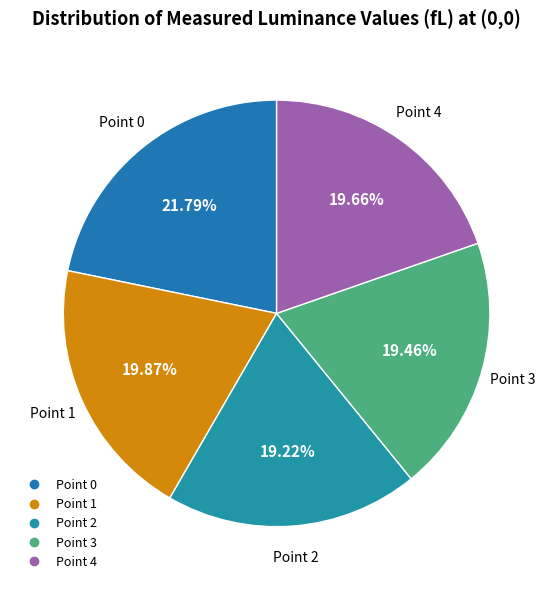

To the nearest percent, what portion does Point 0 represent?

22%